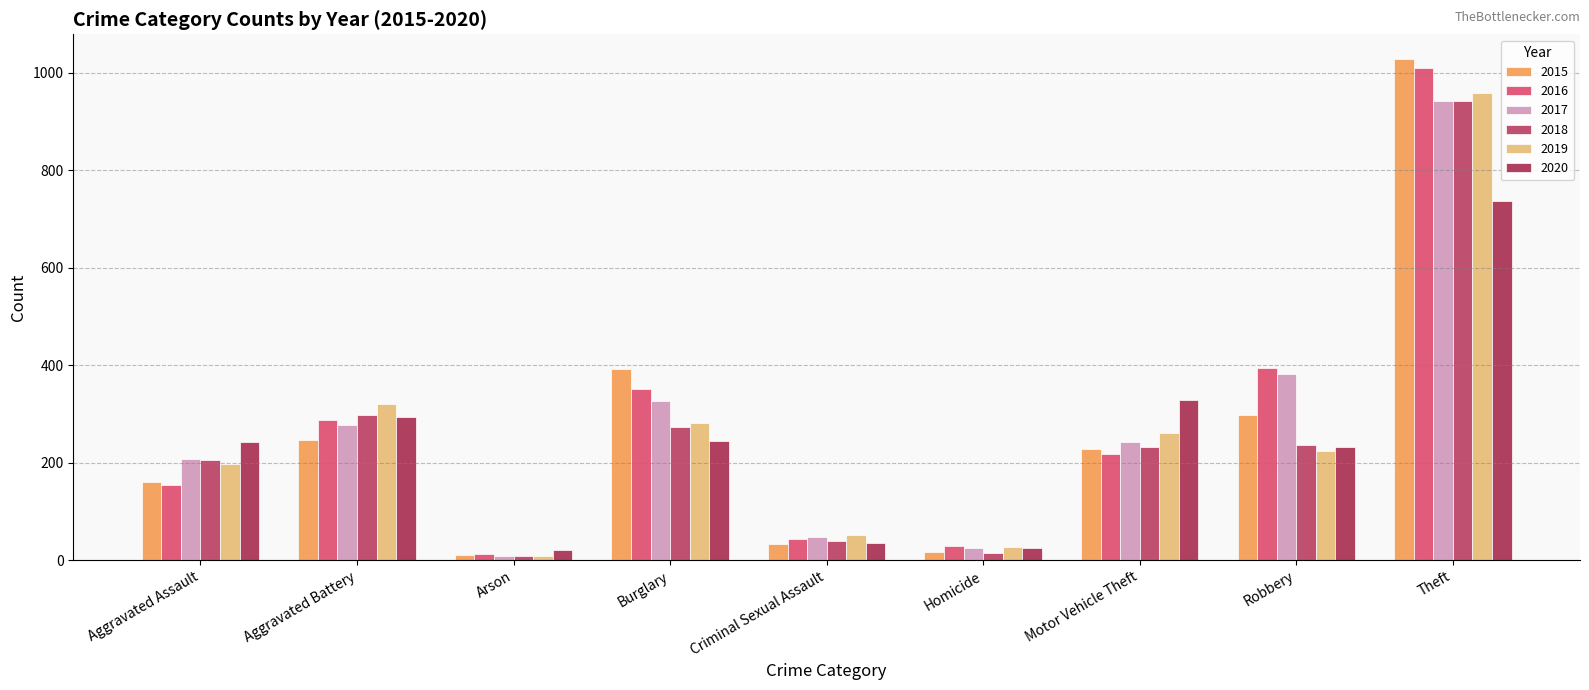

Is it true that 2015 equals 228 at Motor Vehicle Theft?

True